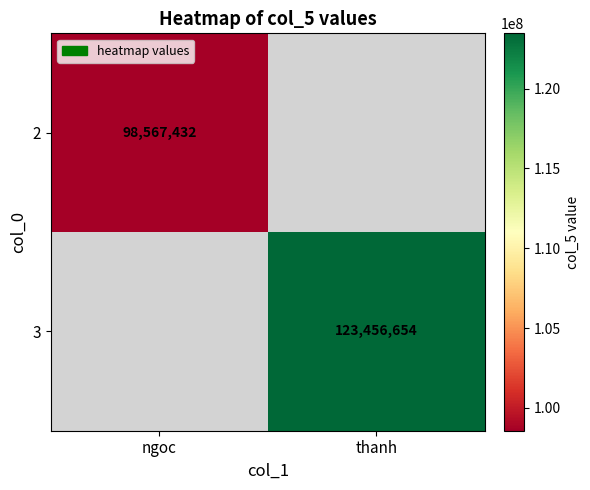

How many distinct data groups are displayed?

2